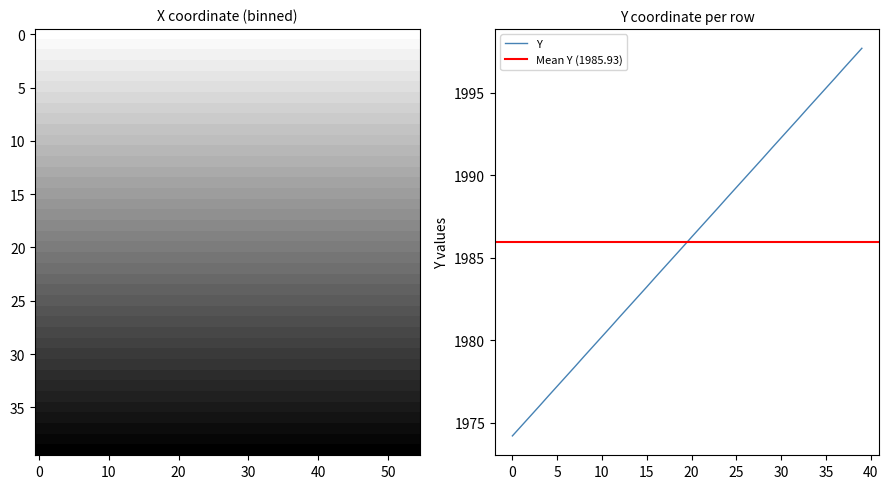

What is the label of the 29th point from the left?

28